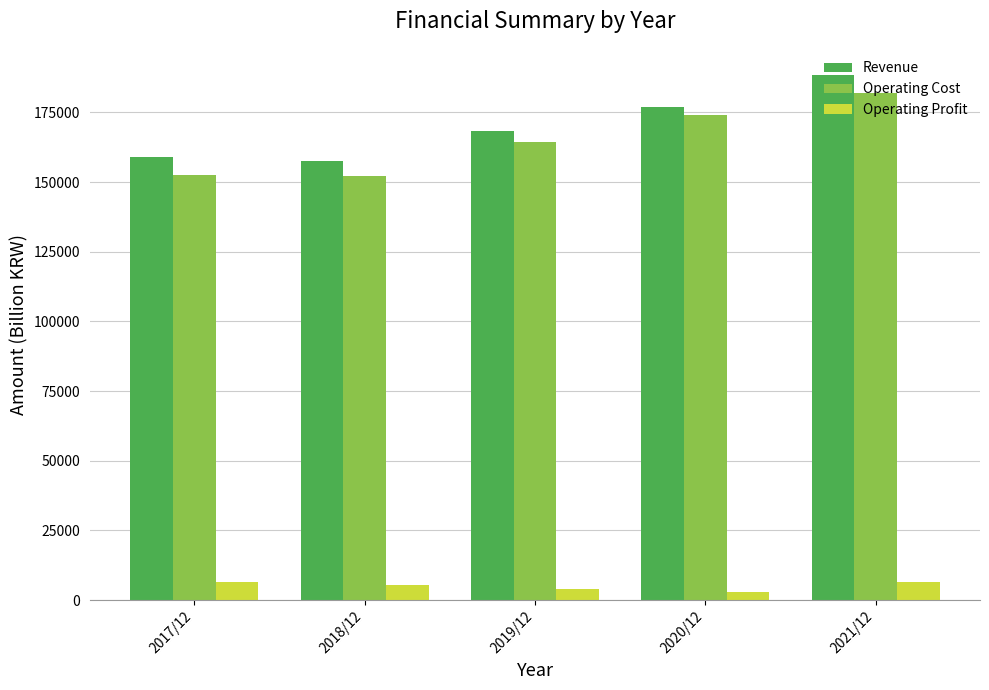

What is the spread (max minus min) of values at 2021/12?

182028.9